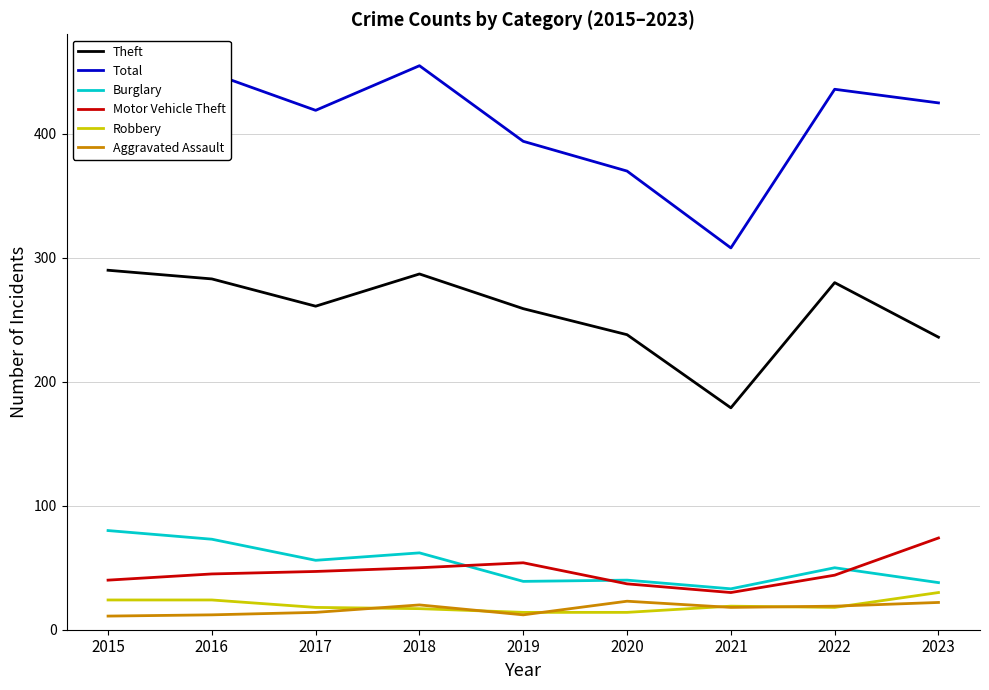

What is the sum of all Robbery values?

178